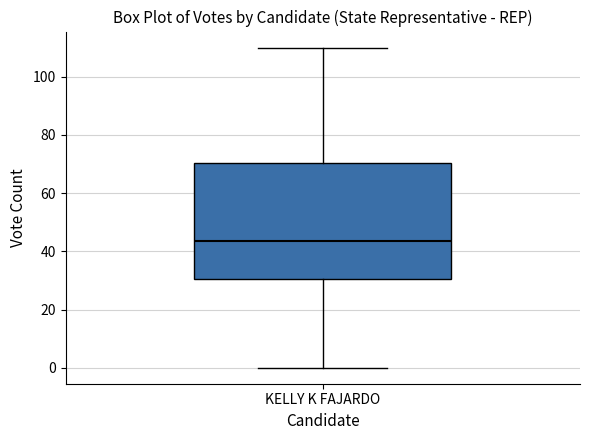

Transcribe this box plot: give where the median line is, the range the box spans, and where the two whiskers end, as read against the y-axis. The values are not printed on the chart, so give them approximately, as read against the axis.

median 44, box 30 to 70, whiskers 0 to 110